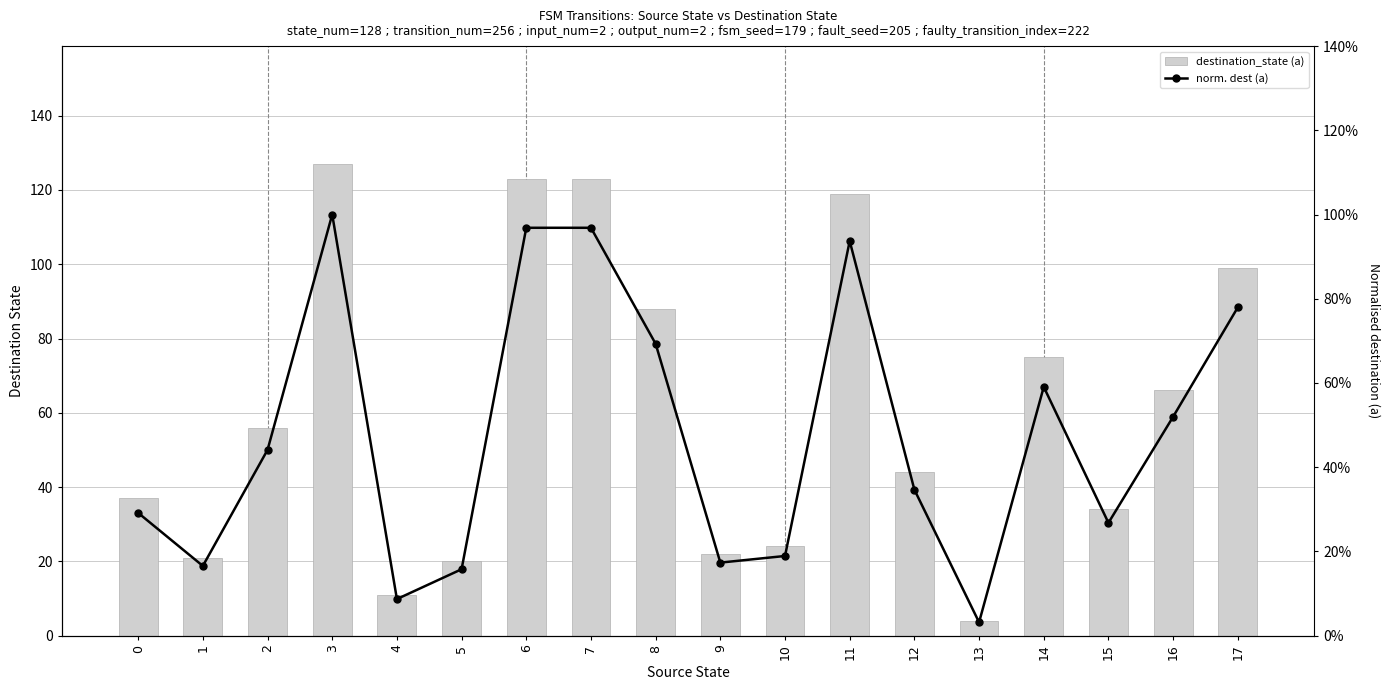

Rank the series by their average value, from highest to lowest.

destination_state (a), norm. dest (a)